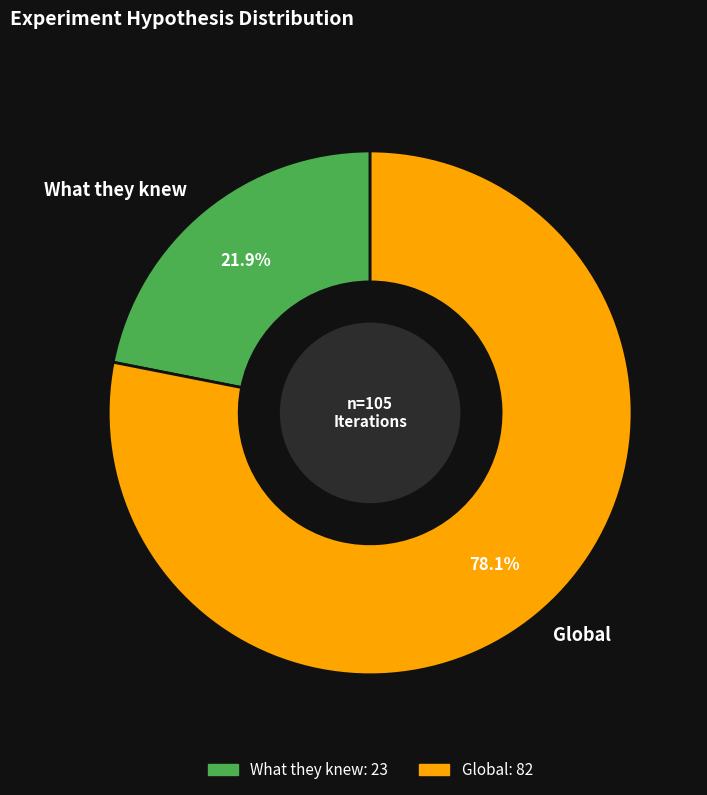

What is the majority slice?

Global